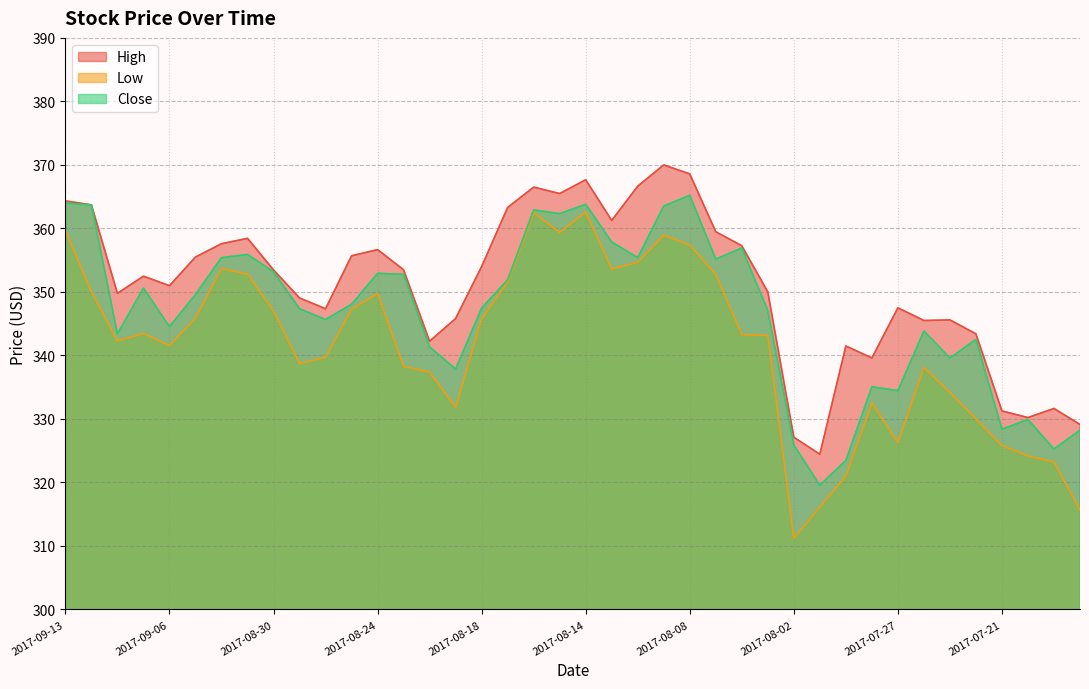

How many distinct data groups are displayed?

3